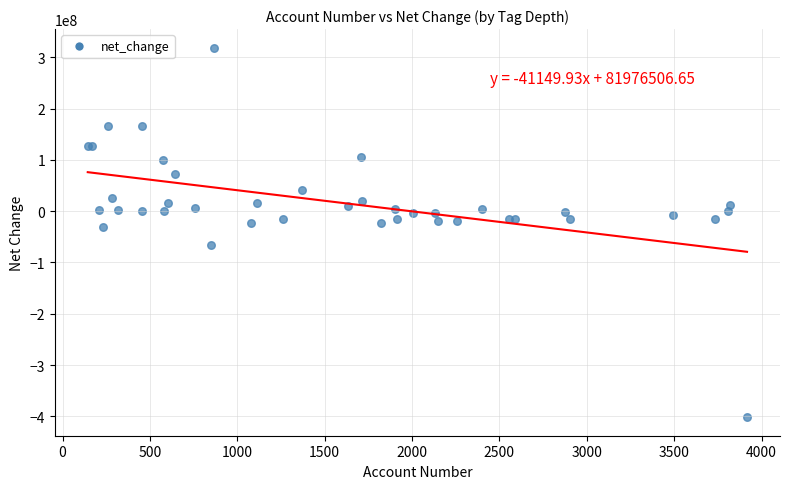

What Y value in the scatter plot is closest to -41387500?

-31400000